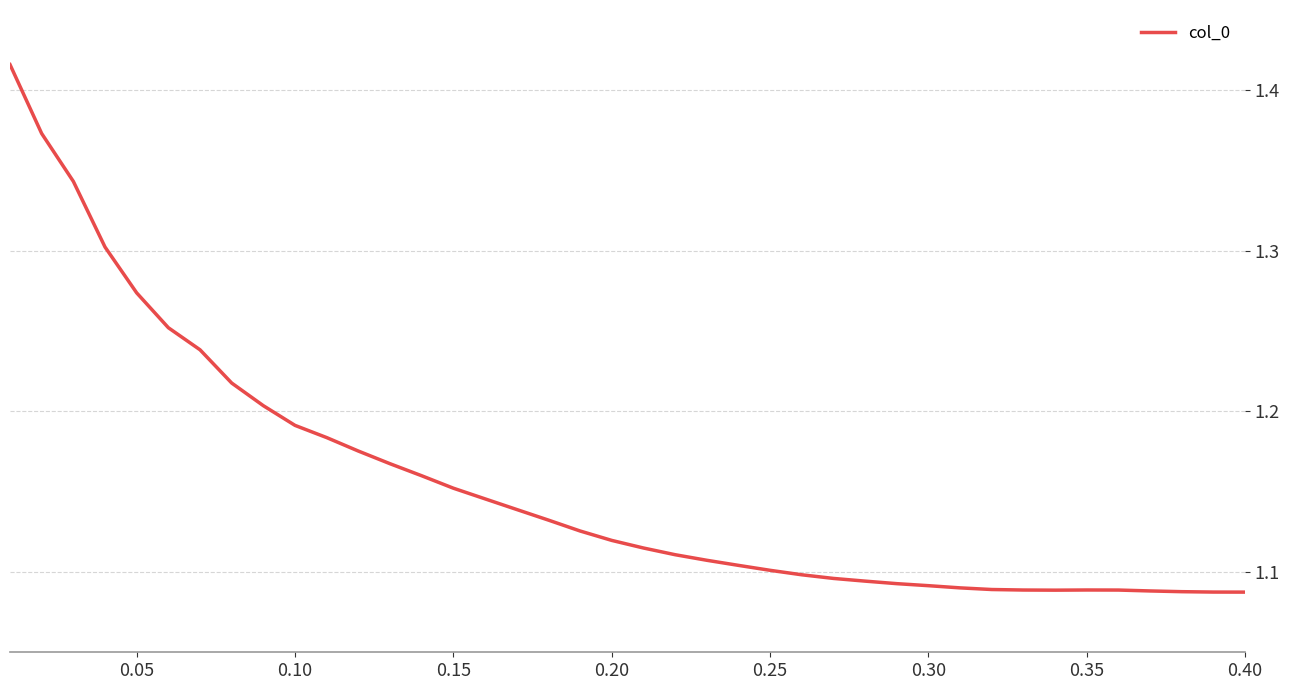

What is the difference between the maximum and minimum values?

0.3